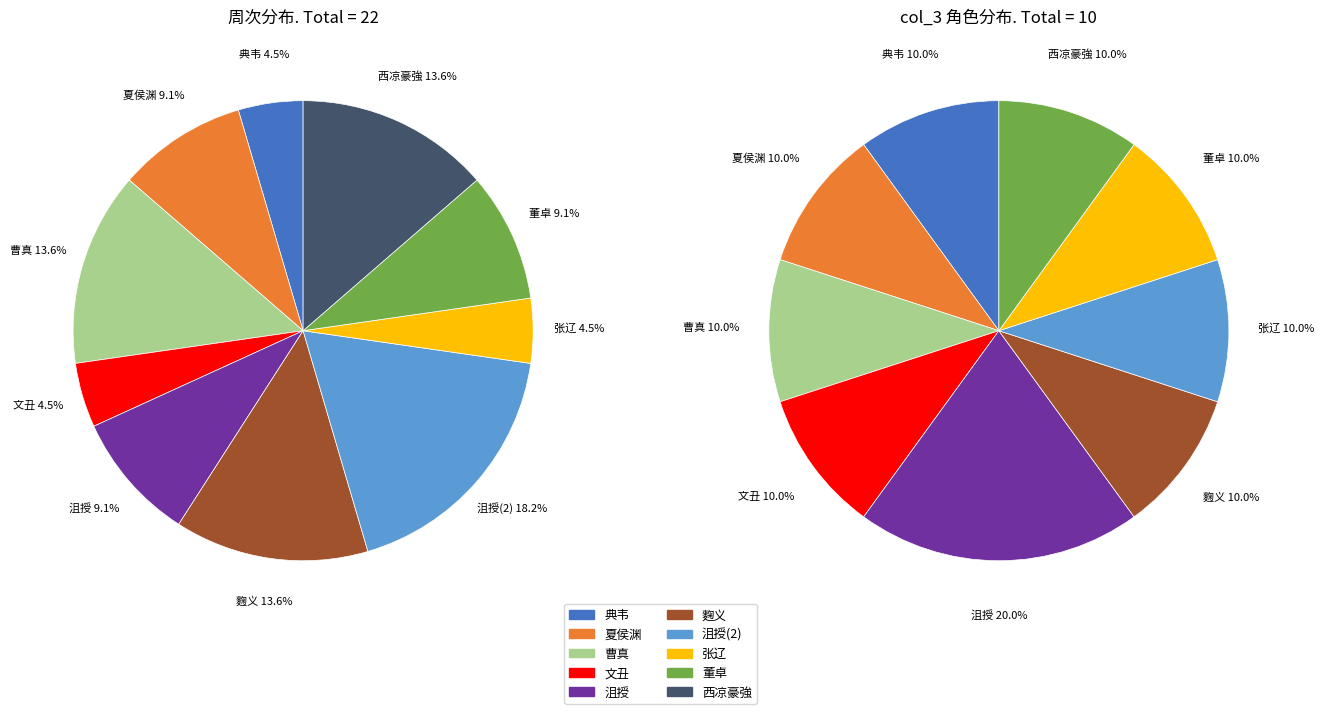

Which has a higher value, 夏侯渊 or 西凉豪强?

西凉豪强